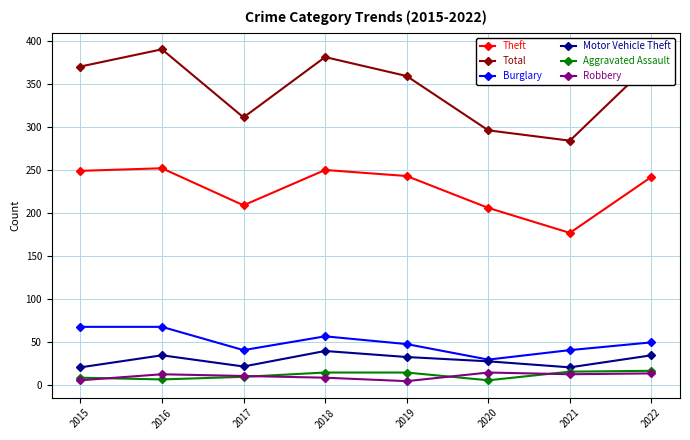

True or false: Total and Motor Vehicle Theft intersect in this chart.

False